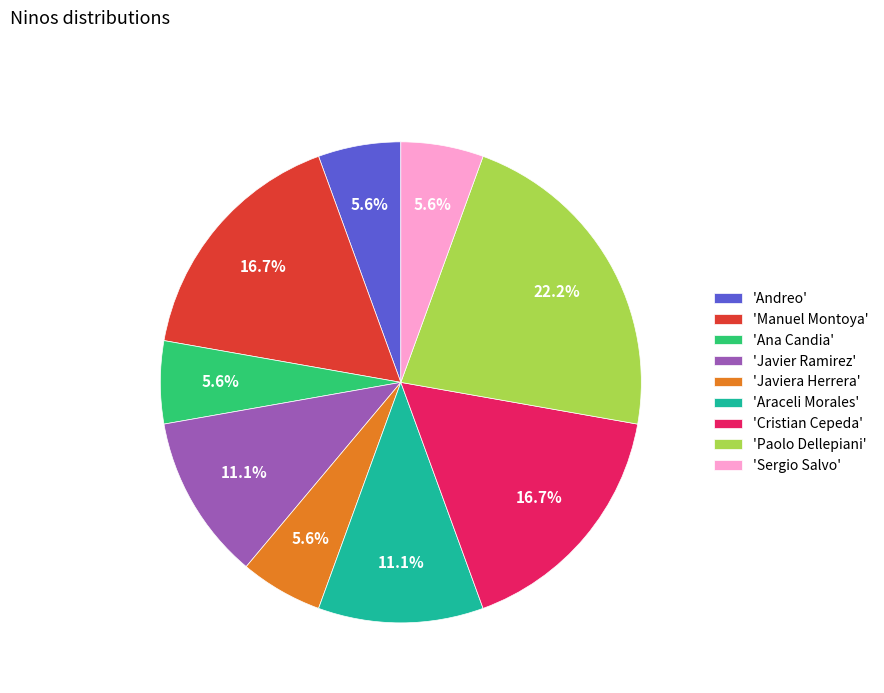

Is 'Cristian Cepeda' the majority of the pie?

No